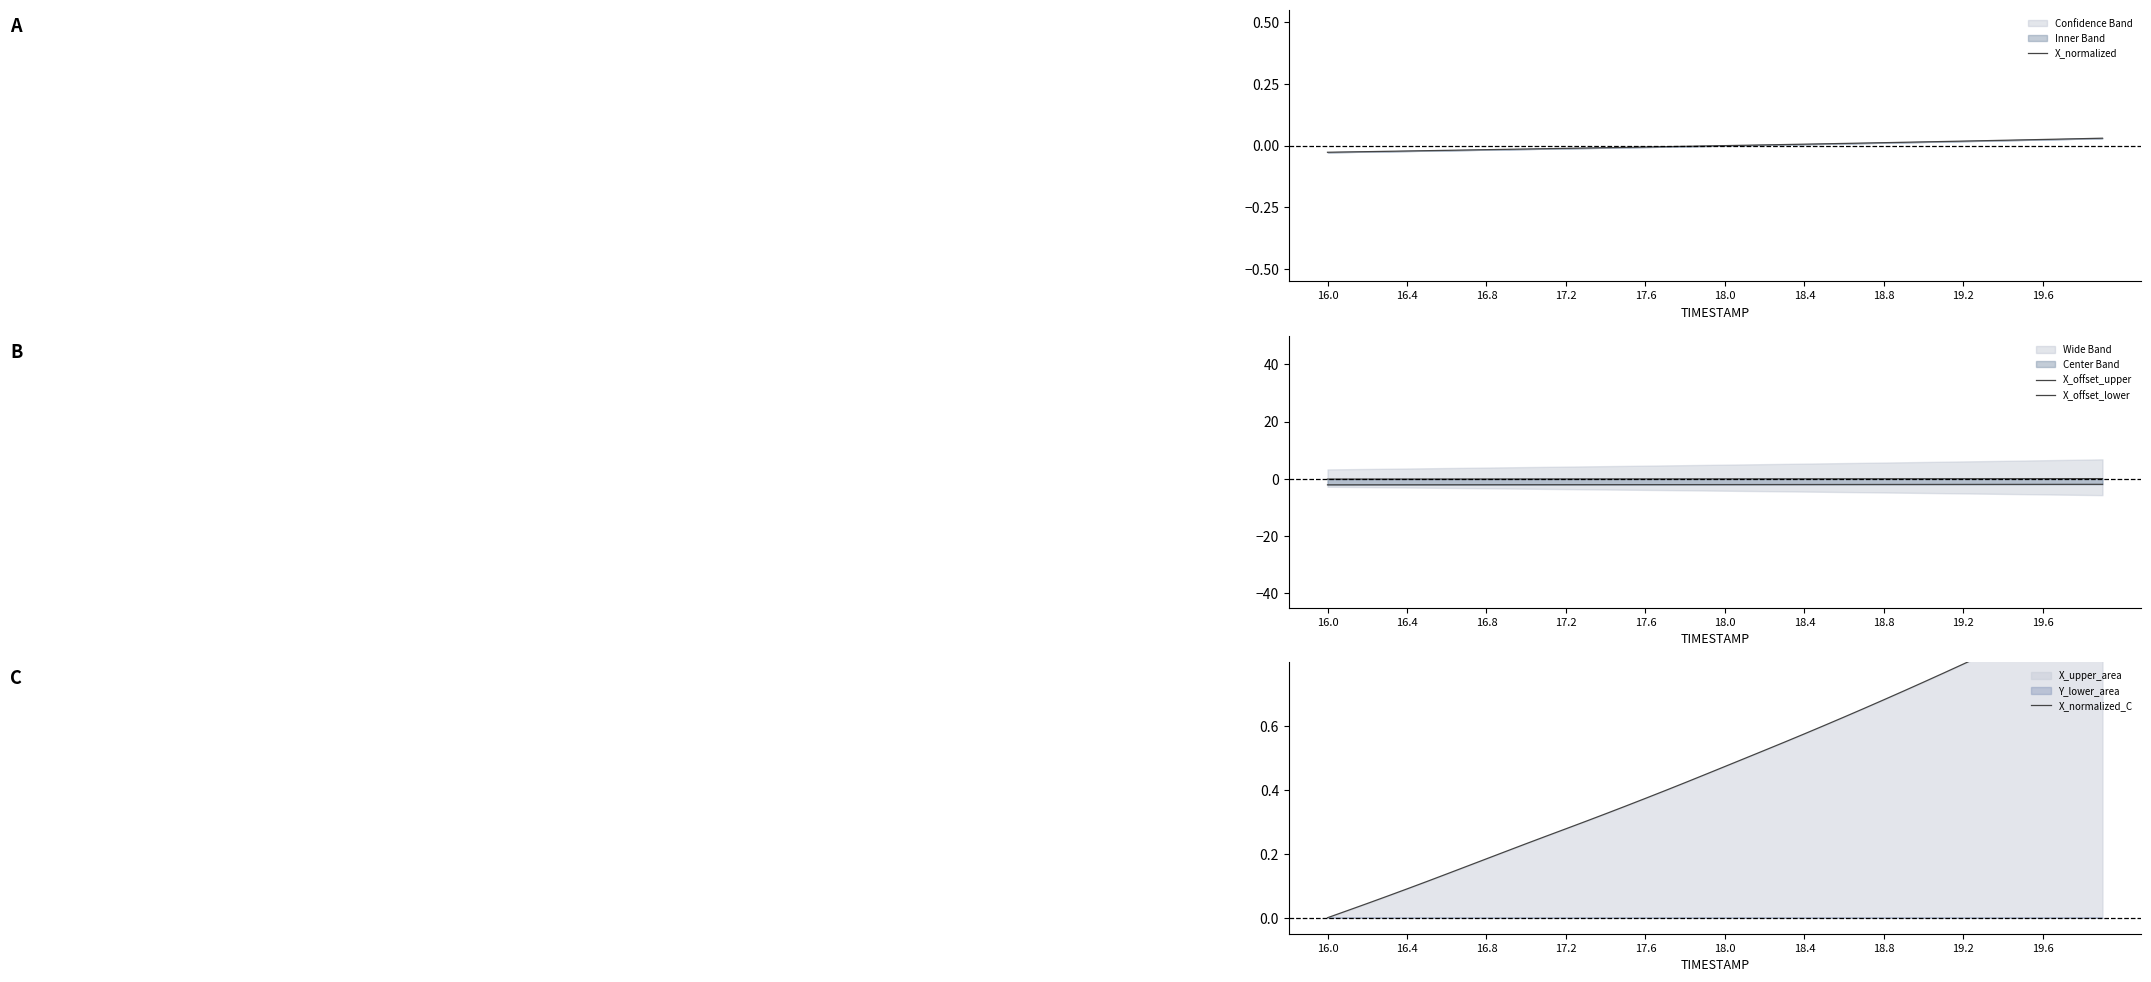

What is the total value across all series at 19.6?

-1.9